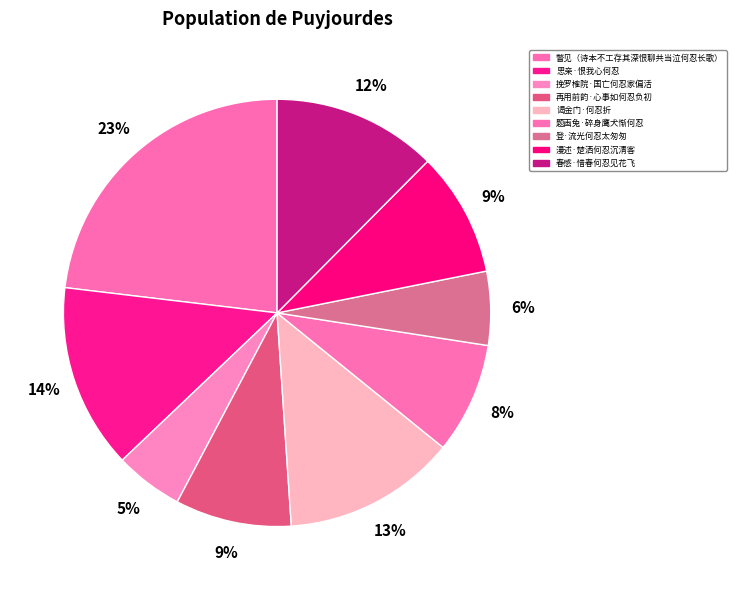

Combined, do 瞥见（诗本不工存其深恨聊共当泣何忍长歌） and 漫述·楚洒何忍沉清客 account for over 50%?

No